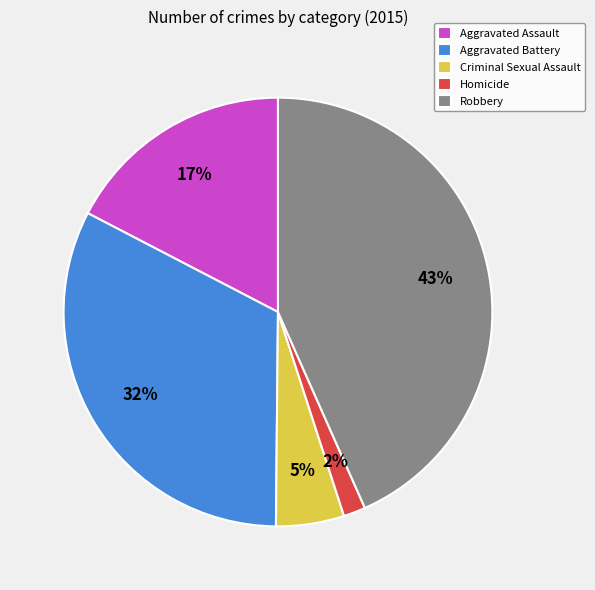

Count the number of slices in the pie.

5